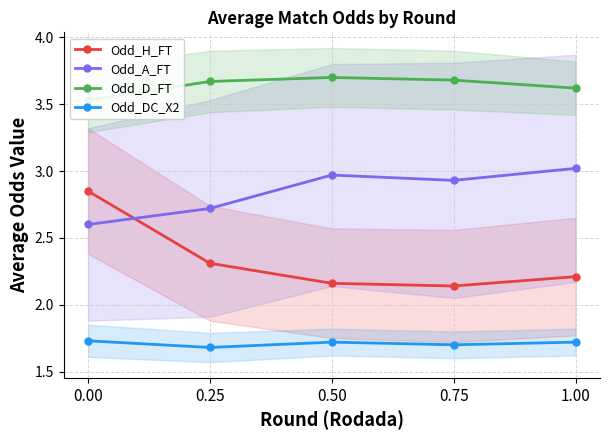

Which category has the highest value in the Odd_D_FT series?

0.50